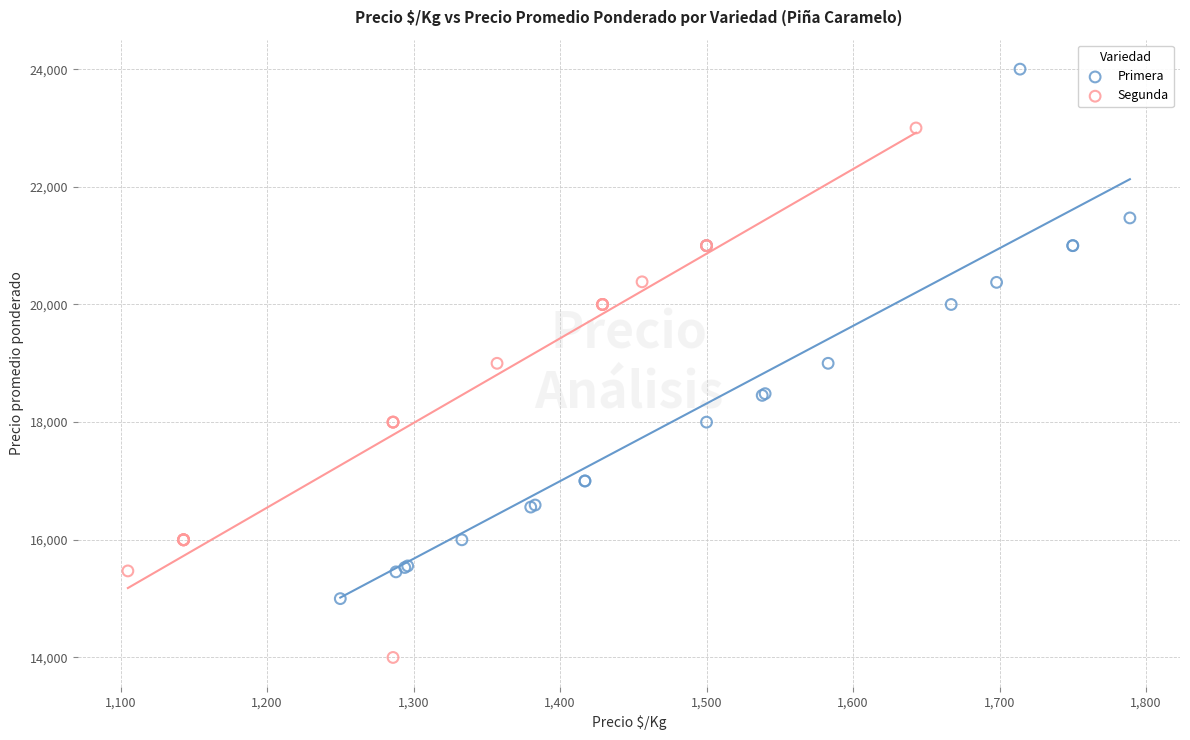

Which series contains the highest Y value?

Primera